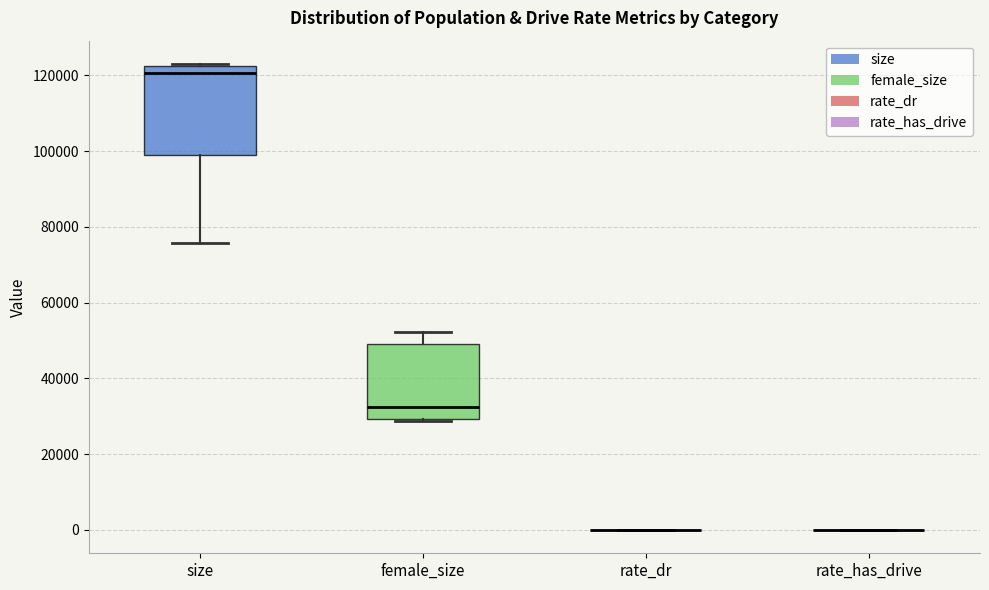

Reading left to right, transcribe this box plot: for each box, give where its median line is, the range the box spans, and where its two whiskers end, as read against the y-axis. The values are not printed on the chart, so give them approximately, as read against the axis.

size: median 120000, box 100000 to 122000, whiskers 76000 to 124000
female_size: median 32000, box 30000 to 48000, whiskers 28000 to 52000
rate_dr: box collapsed to a line at 0, whiskers 0 to 0
rate_has_drive: box collapsed to a line at 0, whiskers 0 to 0